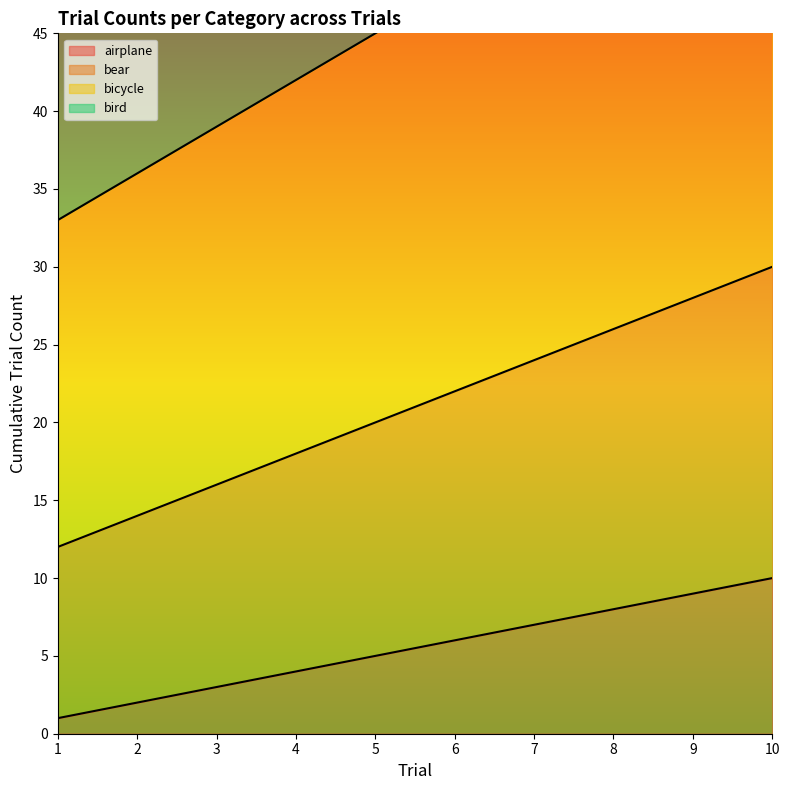

At which category does the chart reach its peak across all series?

10